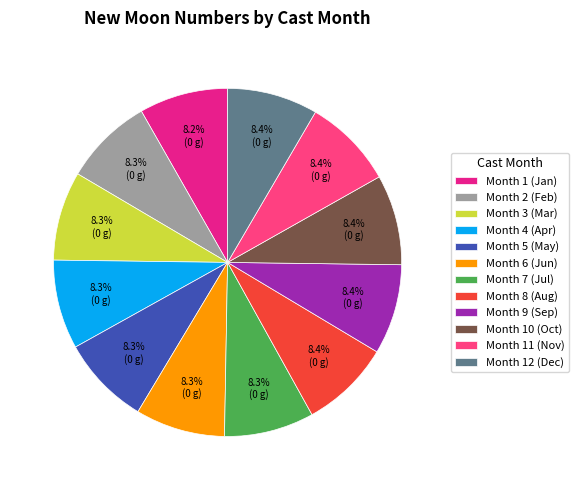

Combined, what portion of the pie is Month 6 (Jun) and Month 10 (Oct)?

16.7%